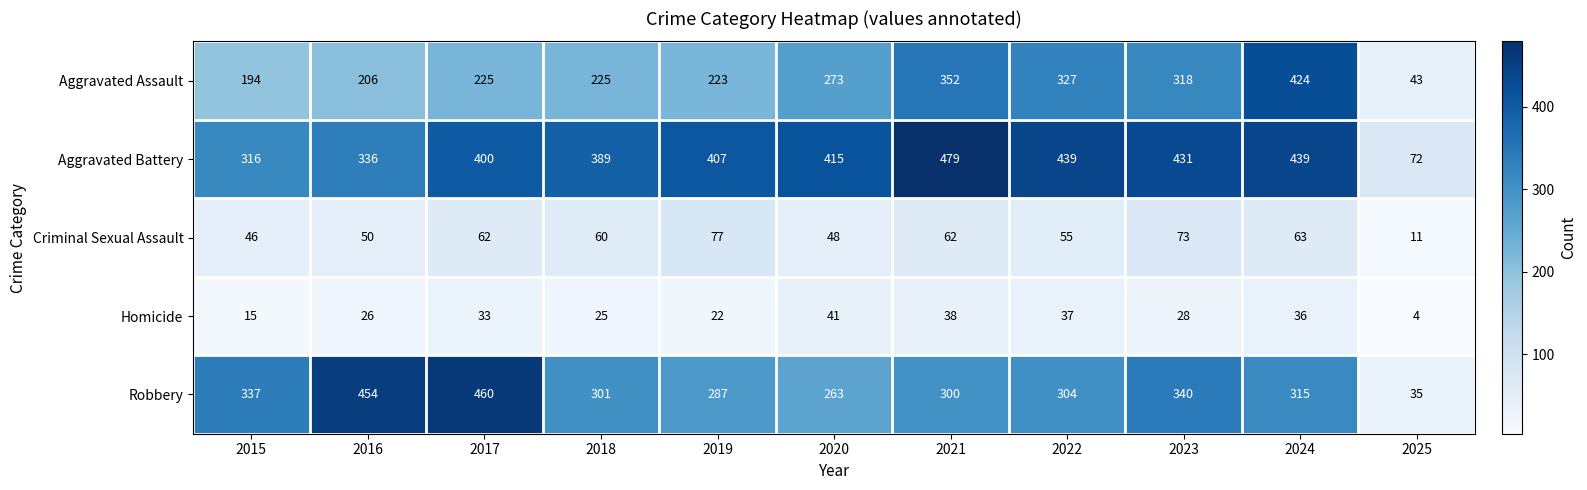

What is the approximate value of Aggravated Assault at 2020?

273